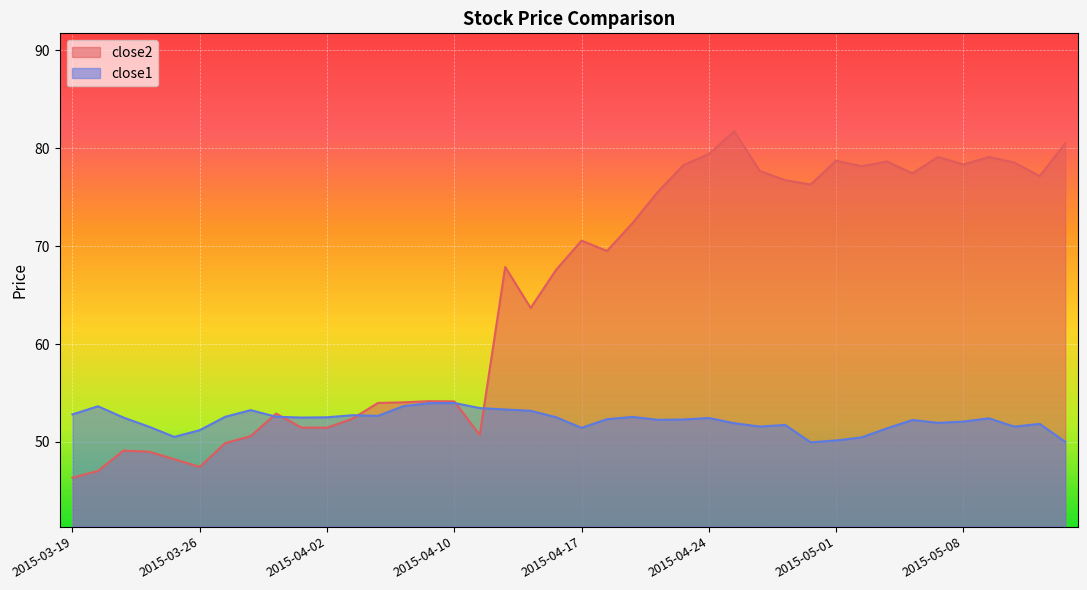

At how many categories does at least one series exceed 78?

11